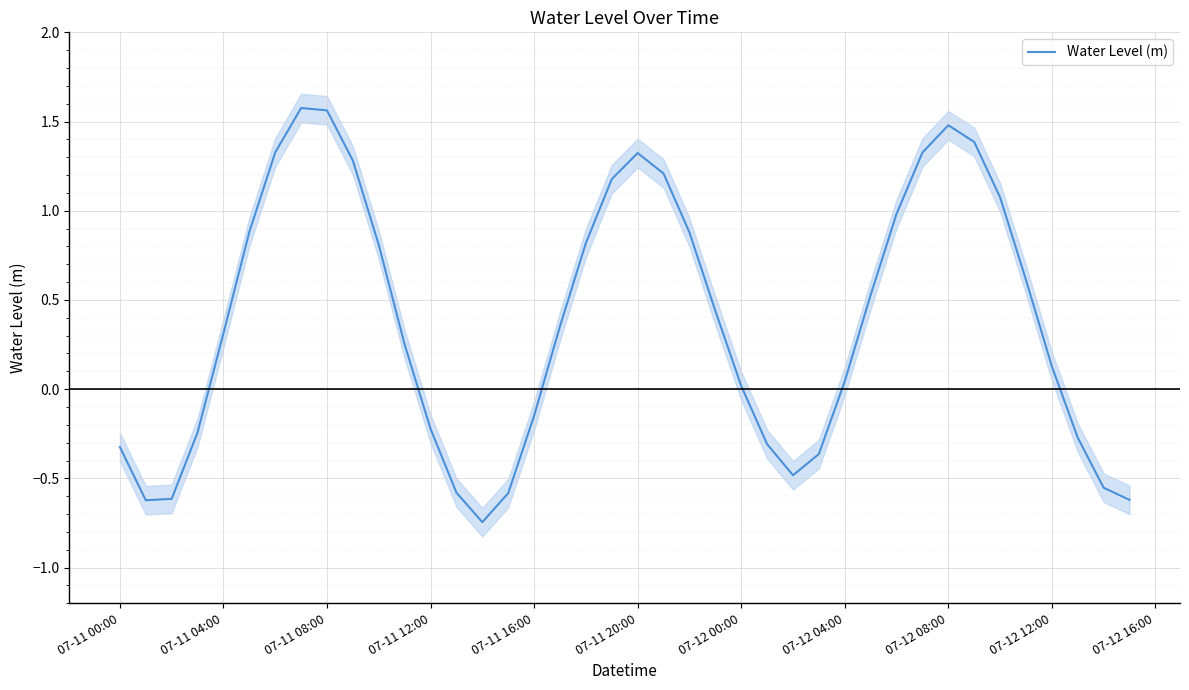

What is the minimum value shown in the chart?

-0.7